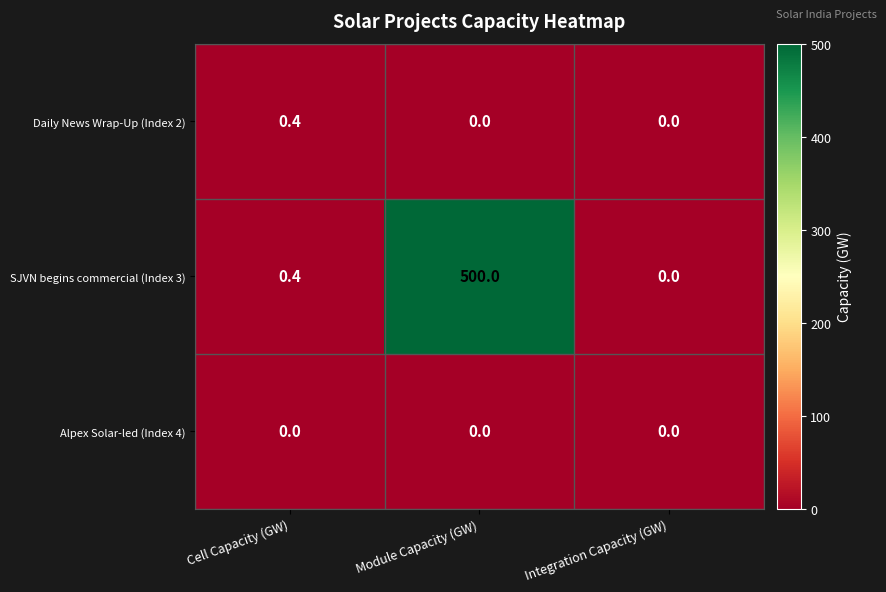

What is the spread (max minus min) of values at Module Capacity (GW)?

500.0